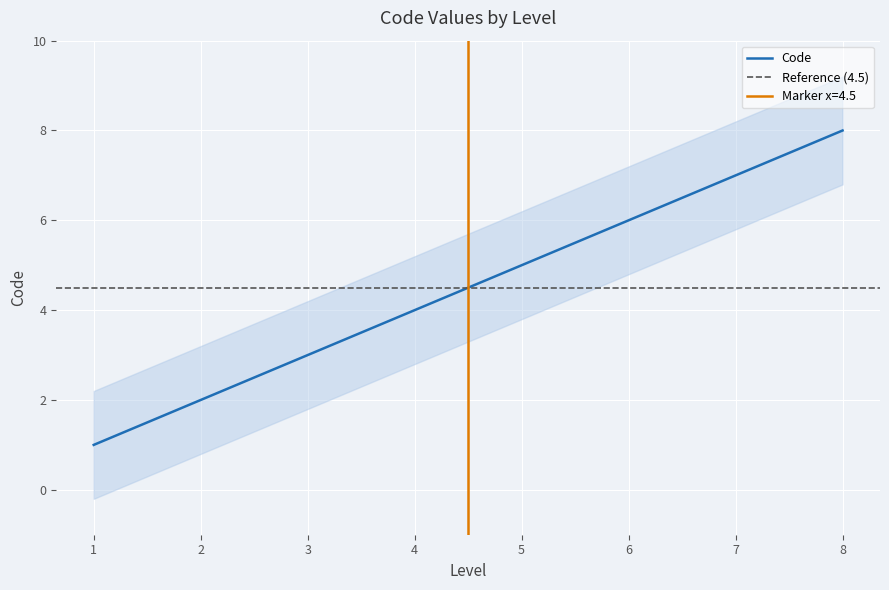

Reading left to right, list all the values displayed in this chart.

1=1	2=2	3=3	4=4	5=5	6=6	7=7	8=8